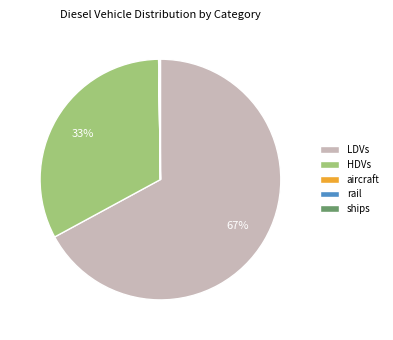

Which category has the biggest portion of the pie?

LDVs